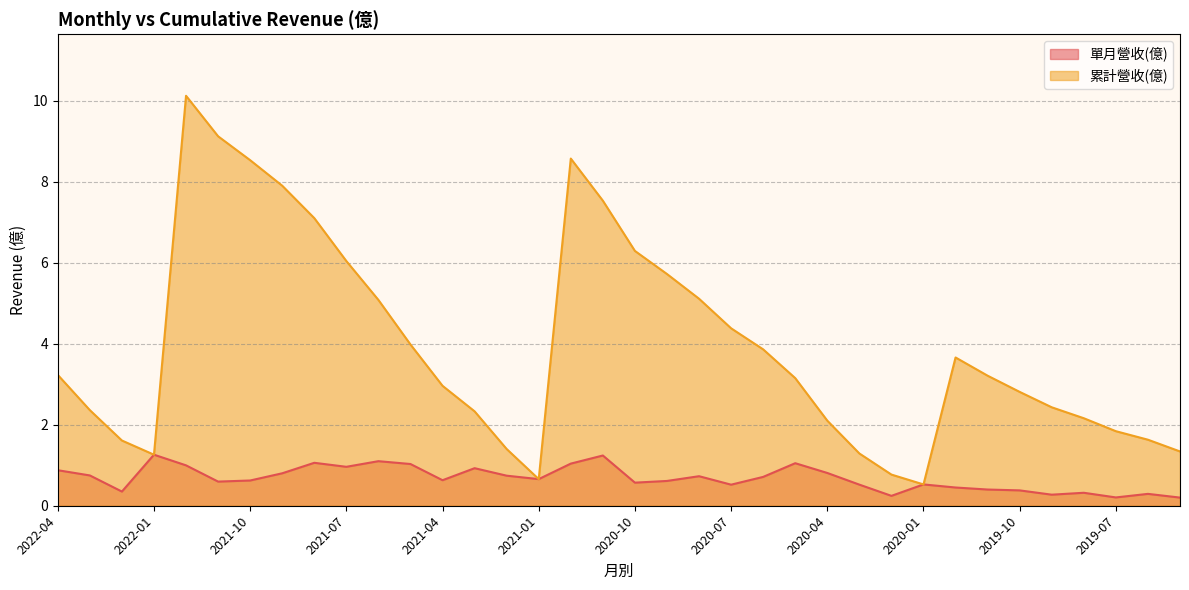

Which series has the largest range (max minus min)?

累計營收(億)